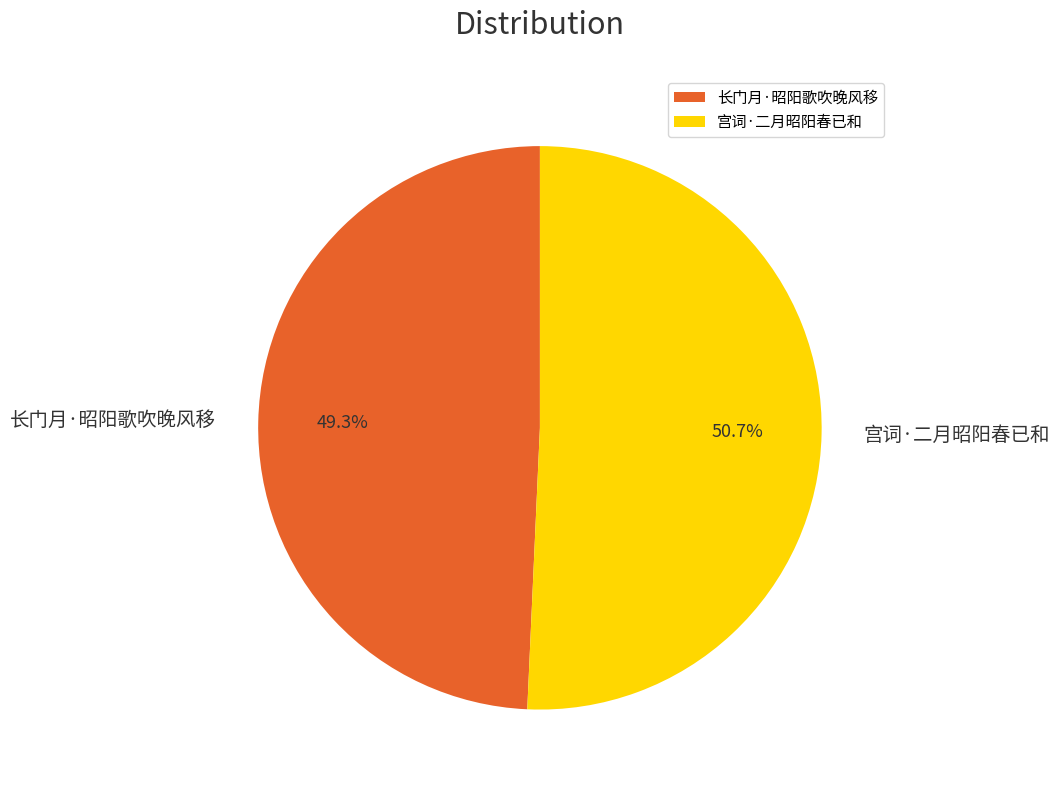

To the nearest percent, what percentage of the pie is 长门月·昭阳歌吹晚风移?

49%